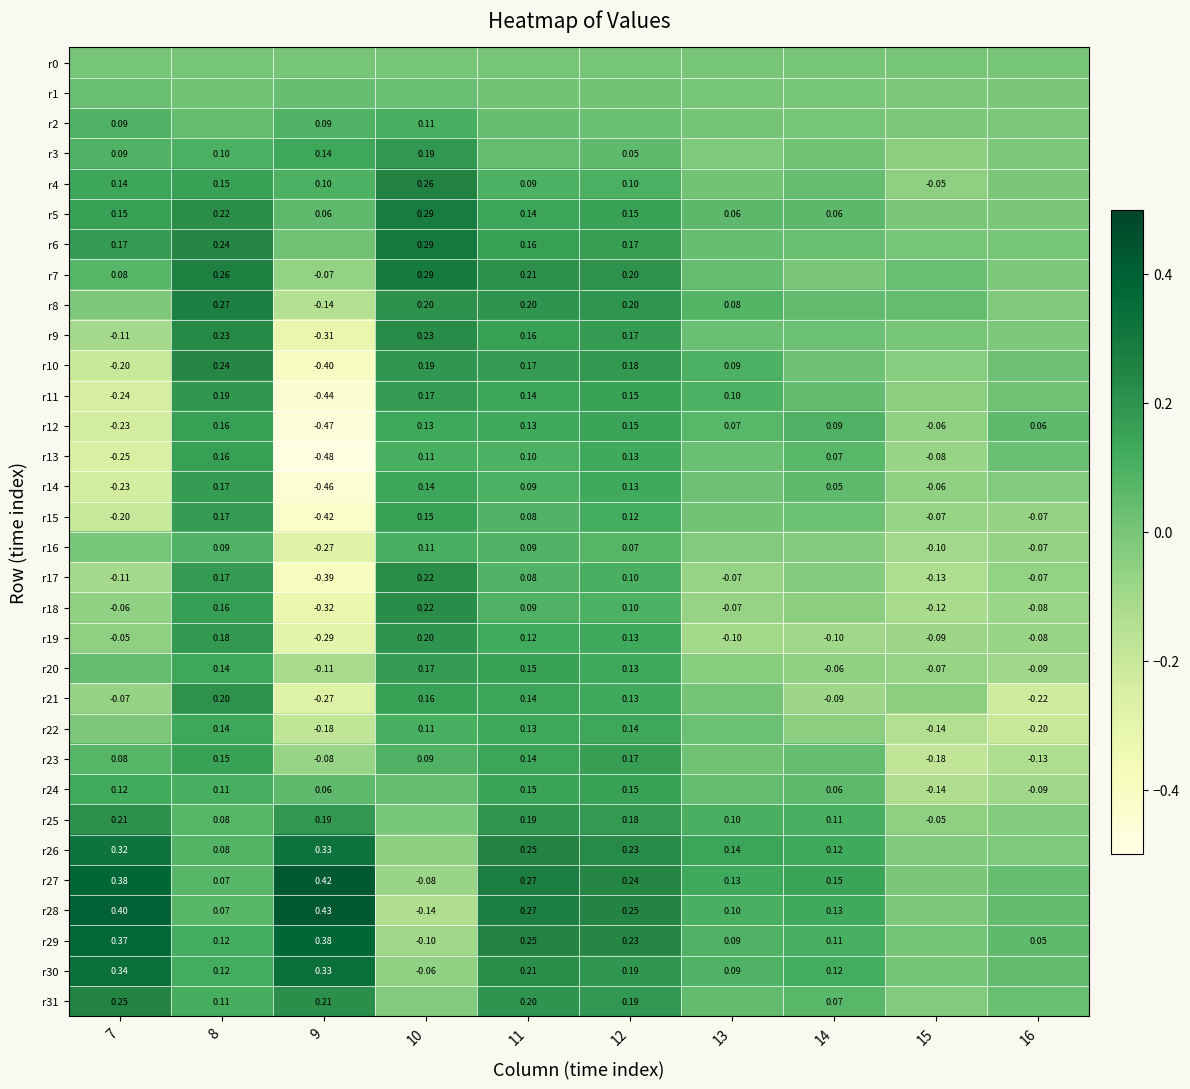

What is the difference between the maximum and minimum values in the r23 series?

0.3